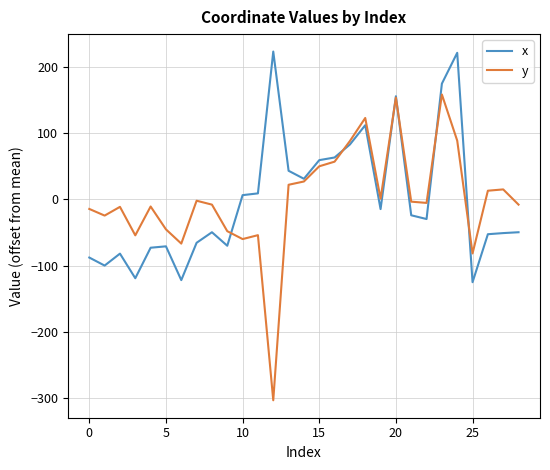

What is the maximum value shown in the chart?

223.6